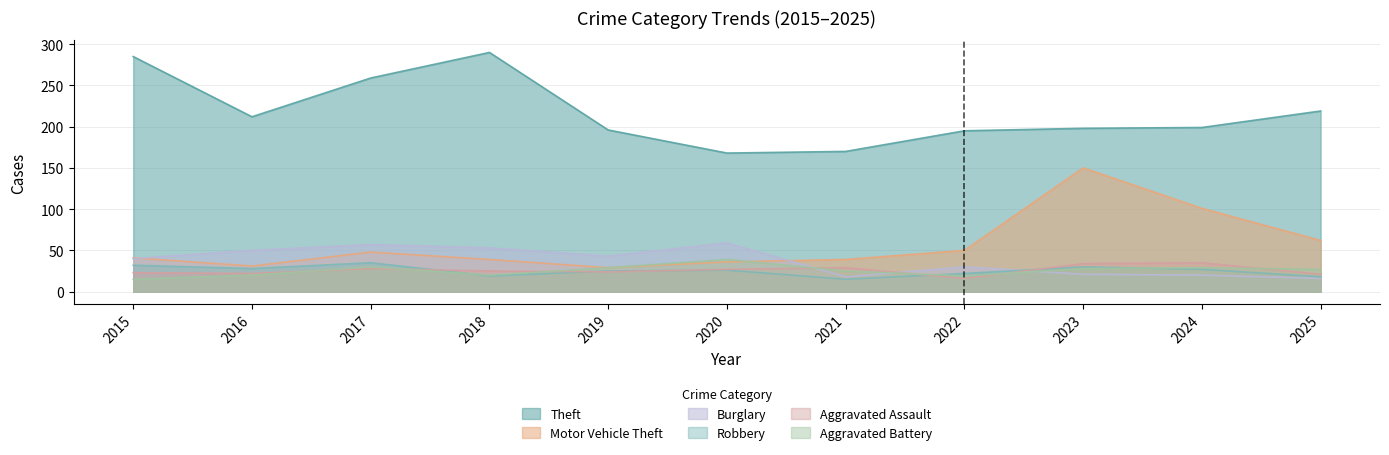

What is the difference between the second highest and minimum values in the Aggravated Assault series?

18